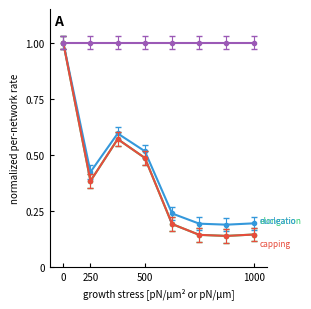

What is the greatest value displayed?

1.0